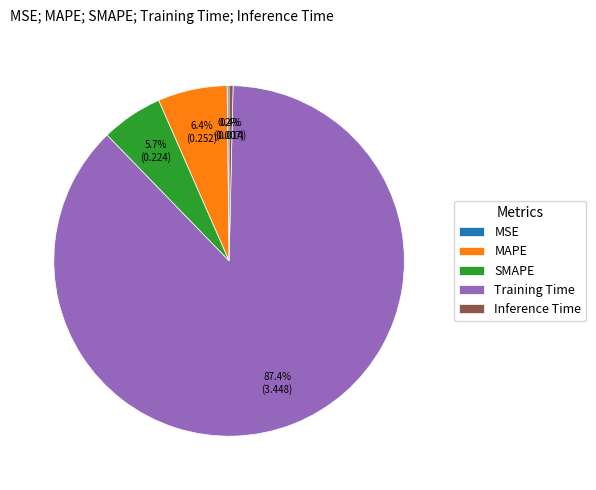

Is there any slice that represents more than half of the pie?

Yes